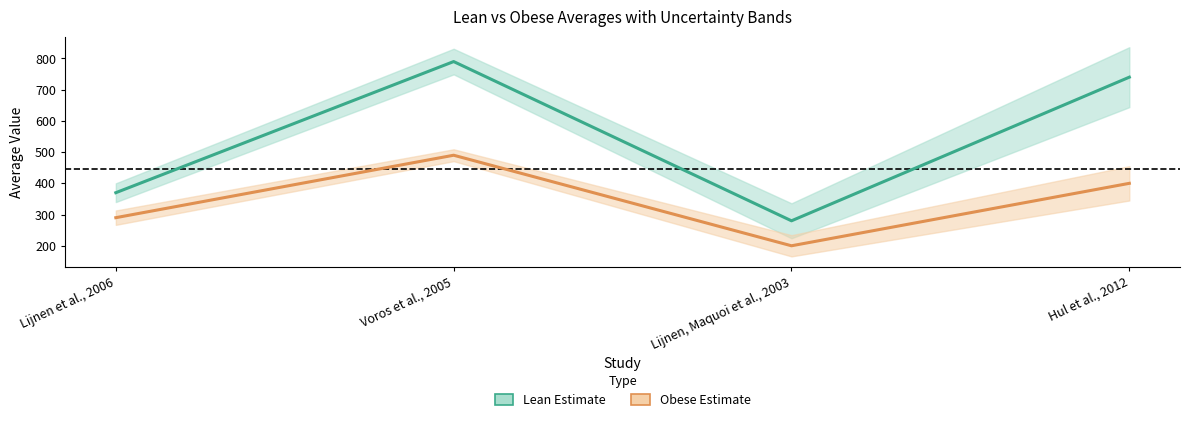

What is the label of the 2nd point from the left?

Voros et al., 2005